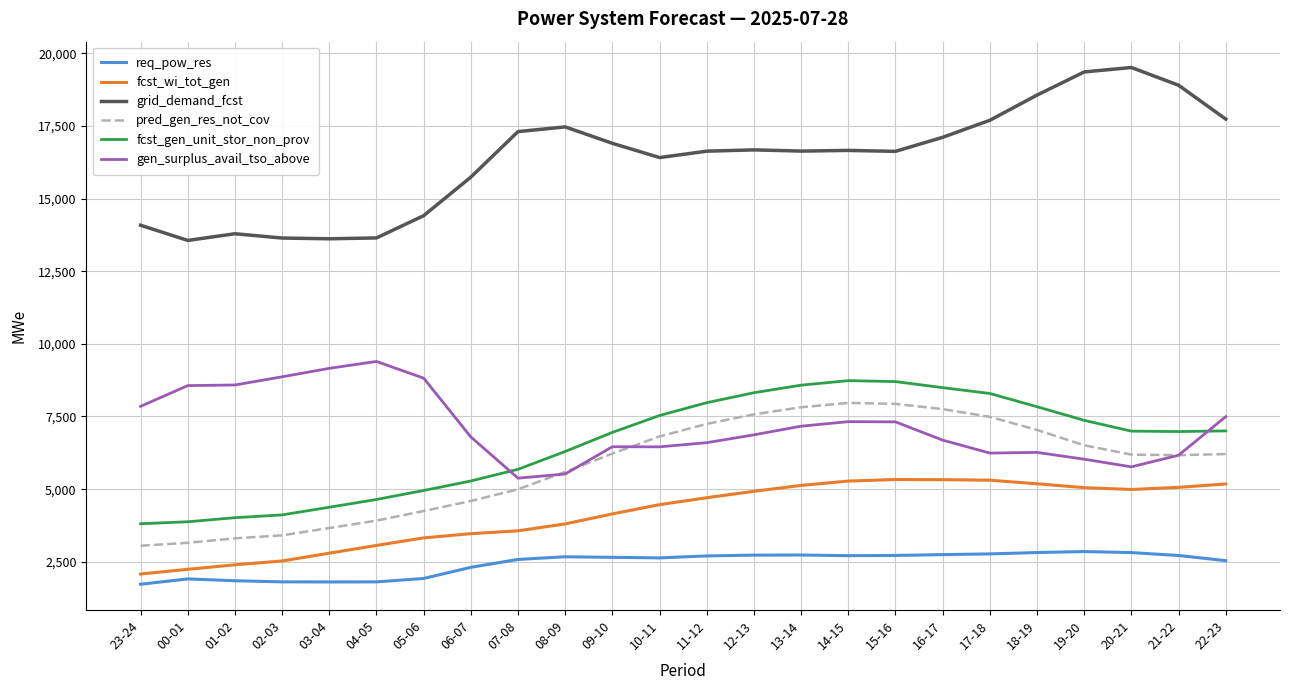

In fcst_gen_unit_stor_non_prov, how many points are higher than both neighbors (excluding endpoints)?

1